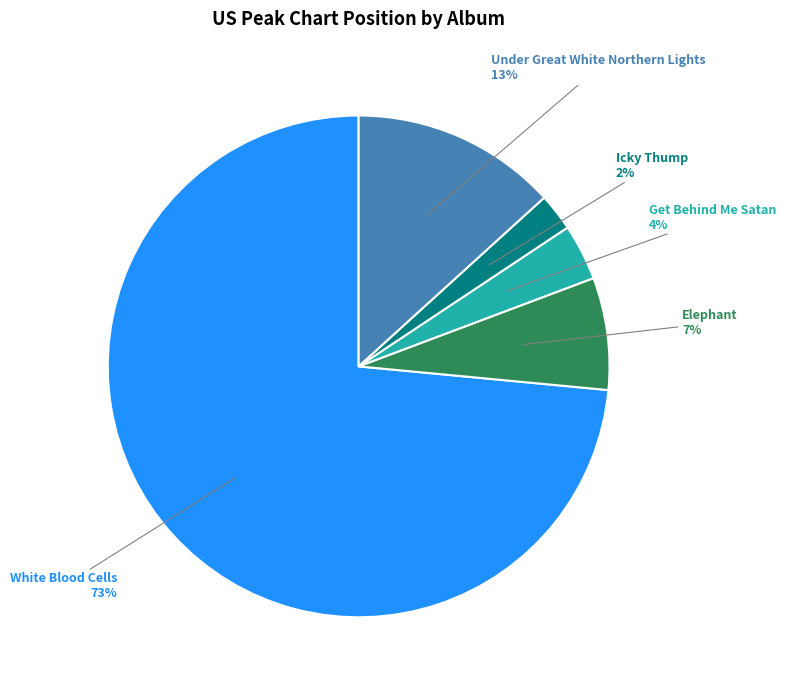

Does any single category account for the majority?

Yes